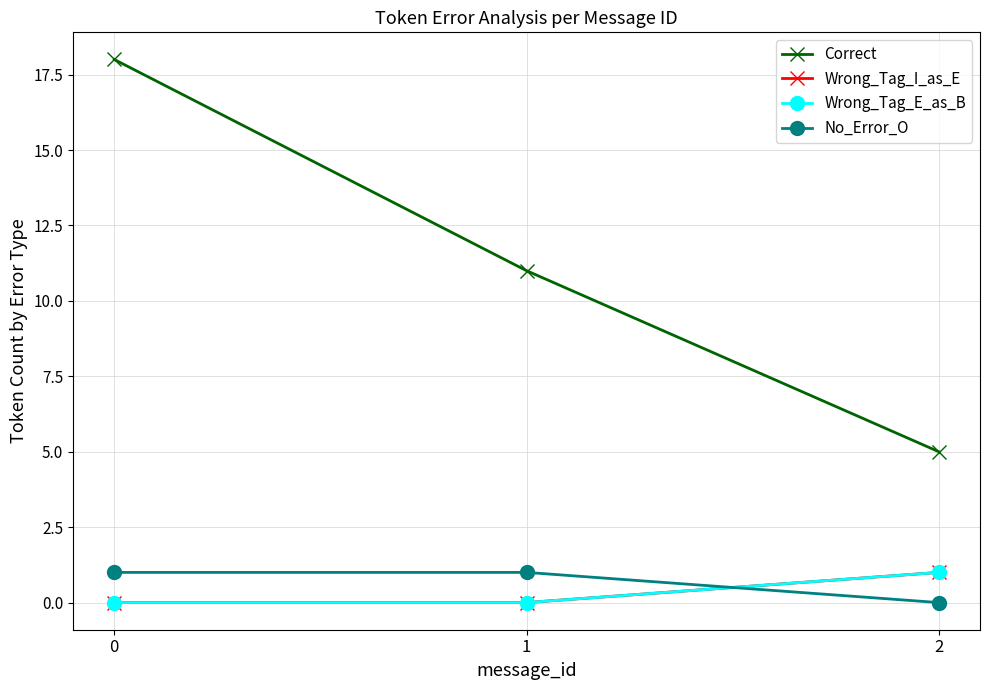

At which label is No_Error_O closest to 0?

2